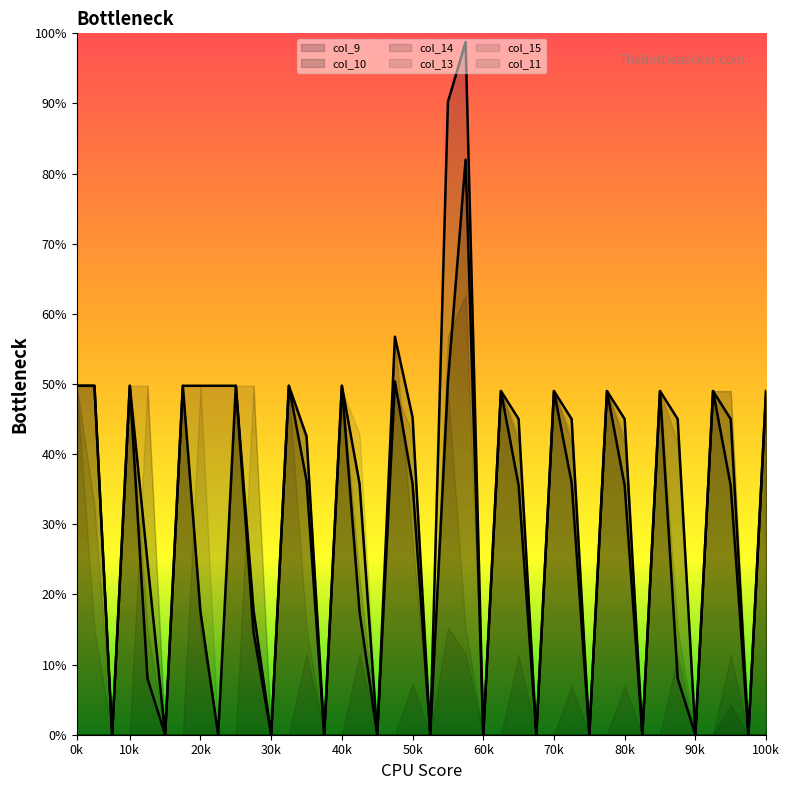

Rank the categories by col_13 value from highest to lowest.

0, 3, 6, 9, 12, 15, 18, 21, 24, 27, 30, 33, 36, 37, 39, 16, 19, 25, 28, 31, 10, 1, 4, 7, 13, 22, 34, 2, 5, 8, 11, 14, 17, 20, 23, 26, 29, 32, 35, 38